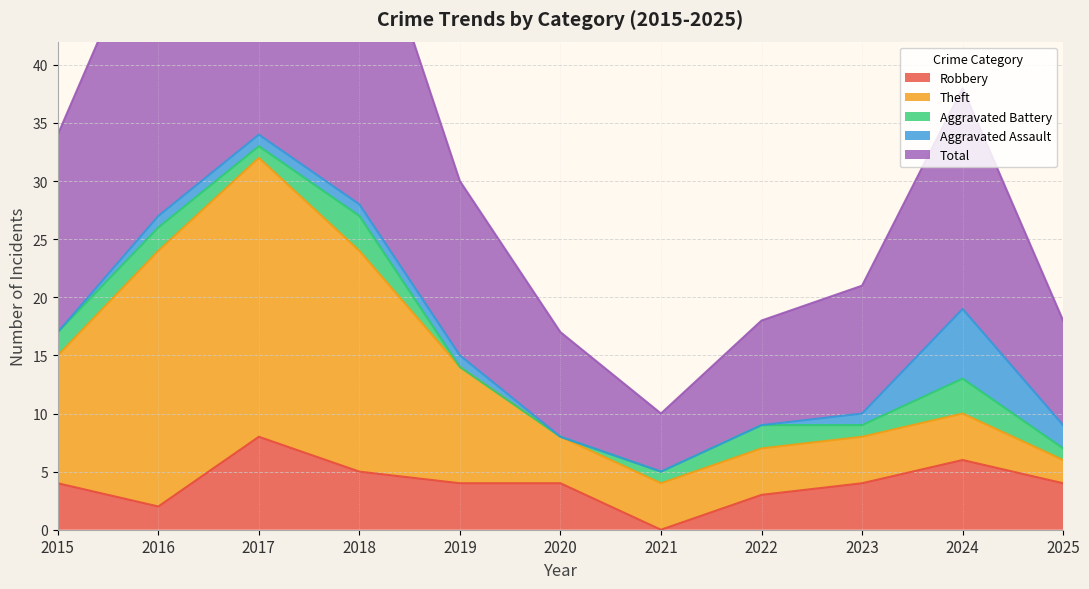

Reading left to right, transcribe all the data shown in this chart.

Robbery: 4	2	8	5	4	4	0	3	4	6	4
Theft: 11	22	24	19	10	4	4	4	4	4	2
Aggravated Battery: 2	2	1	3	0	0	1	2	1	3	1
Aggravated Assault: 0	1	1	1	1	0	0	0	1	6	2
Total: 17	27	35	28	15	9	5	9	11	19	9